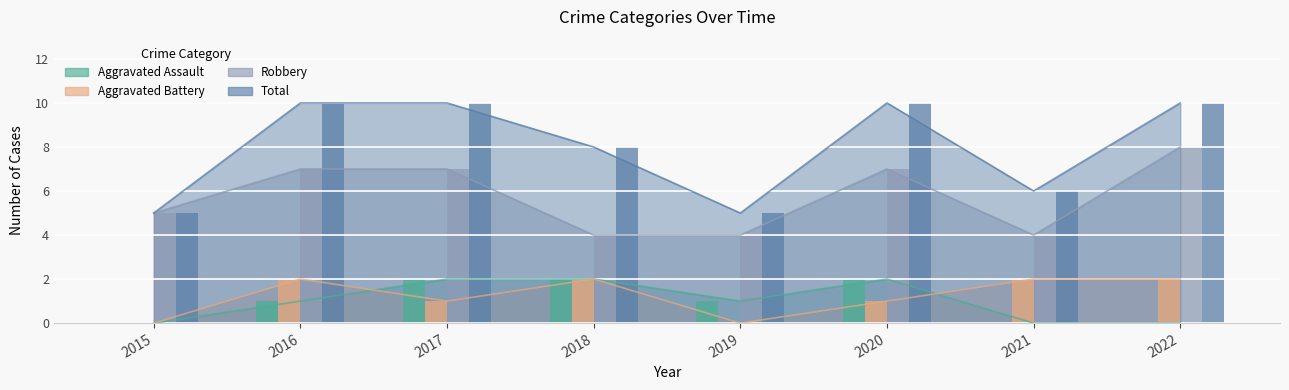

What is the approximate value of Aggravated Assault at 2019?

1